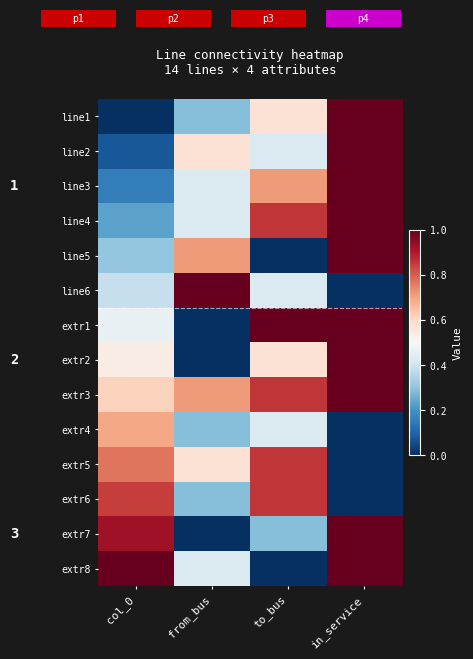

At how many categories does at least one series exceed 0?

4